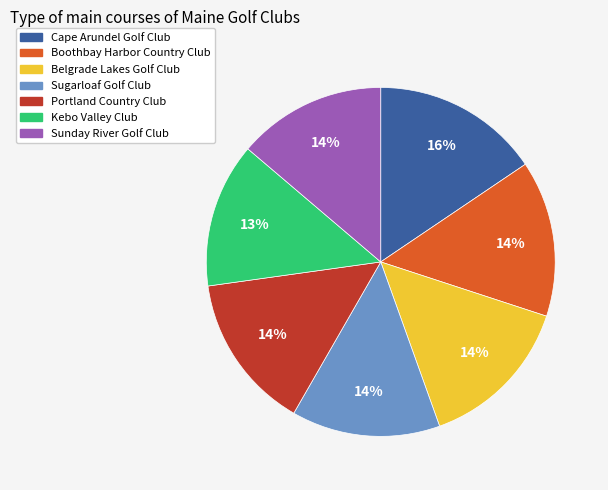

What is the largest slice in the pie chart?

Cape Arundel Golf Club